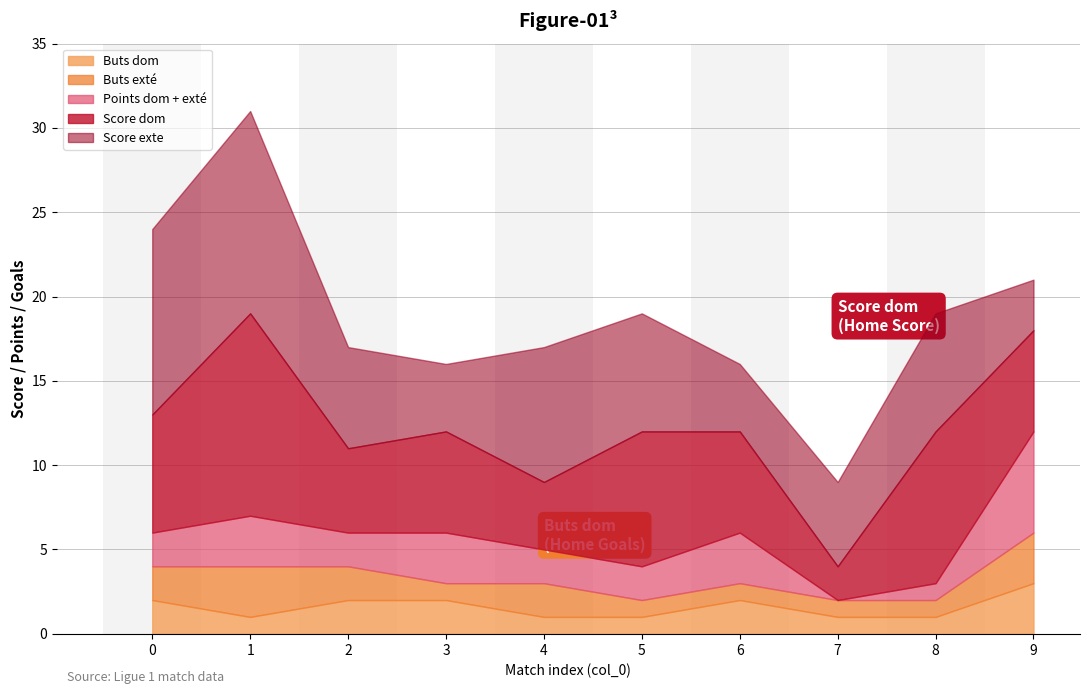

What is the total value across all series at 3?

16